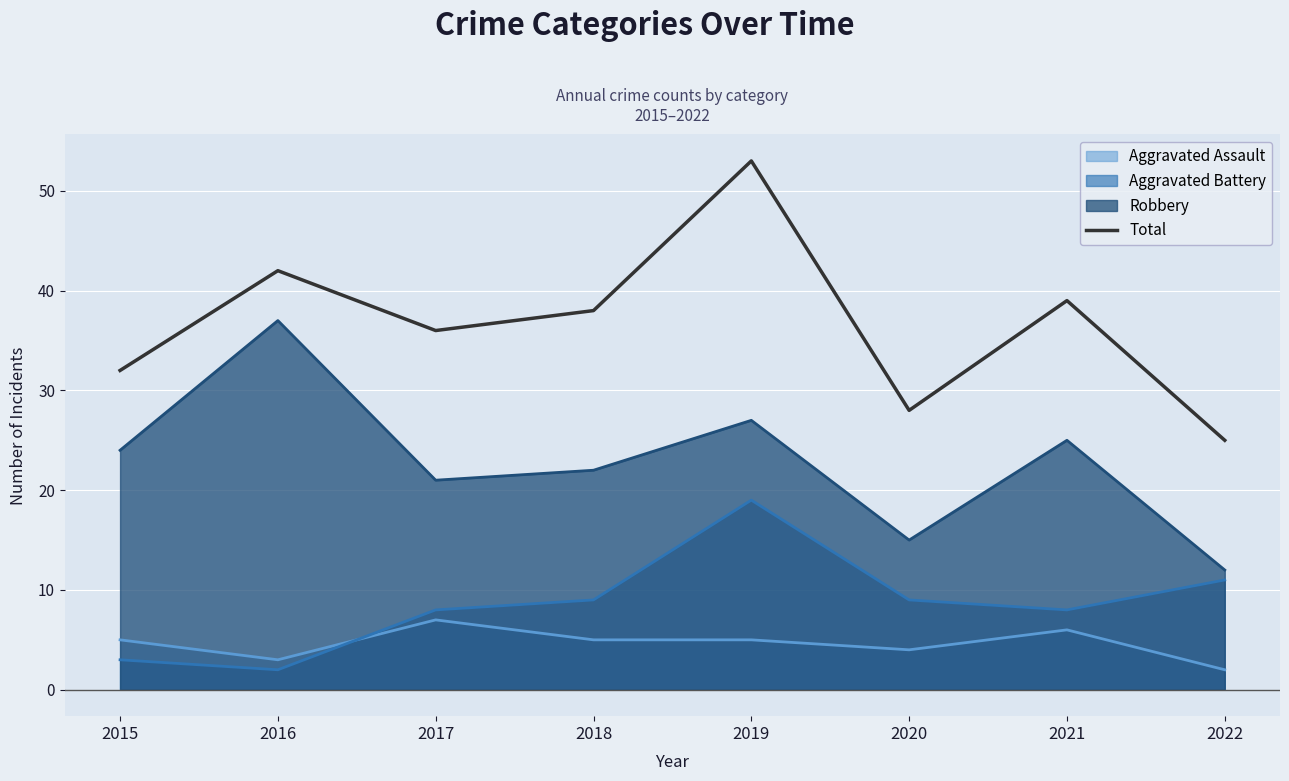

Where is the data nearest to the value 39?

2021